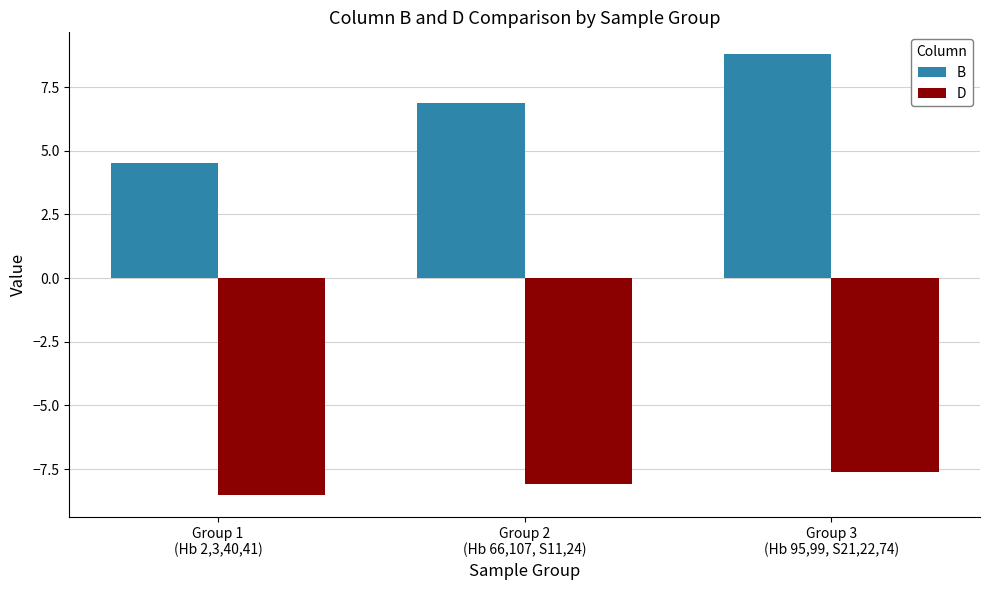

At Group 2
(Hb 66,107, S11,24), list the series in order from largest to smallest.

B, D